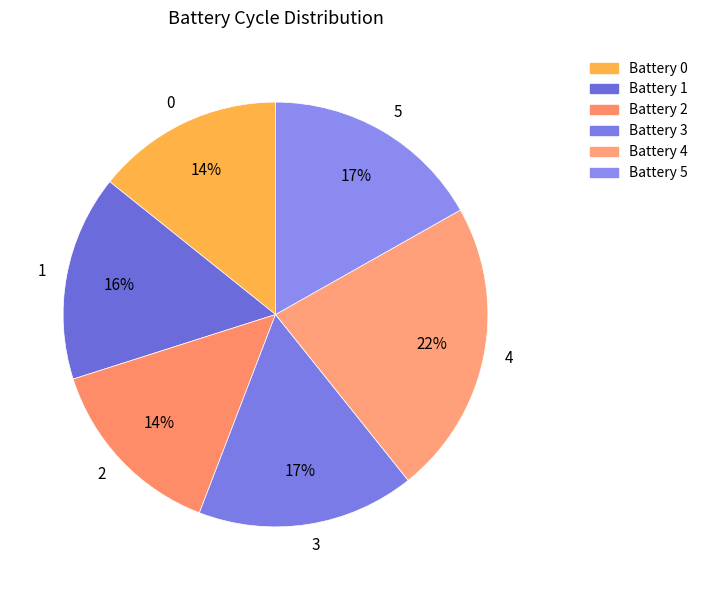

To the nearest percent, what percentage of the pie is 5?

17%